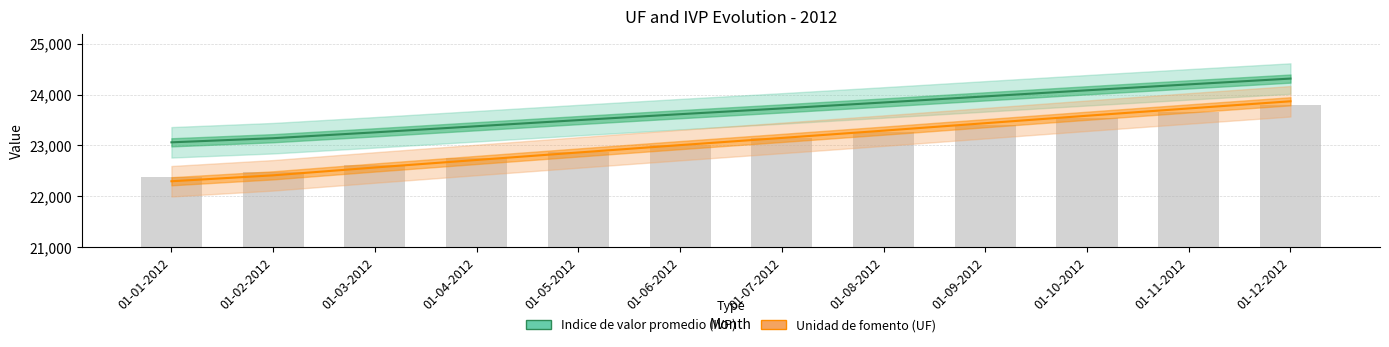

The Indice de valor promedio (IVP) series shows 33892.7 at 01-10-2012. True or false?

False